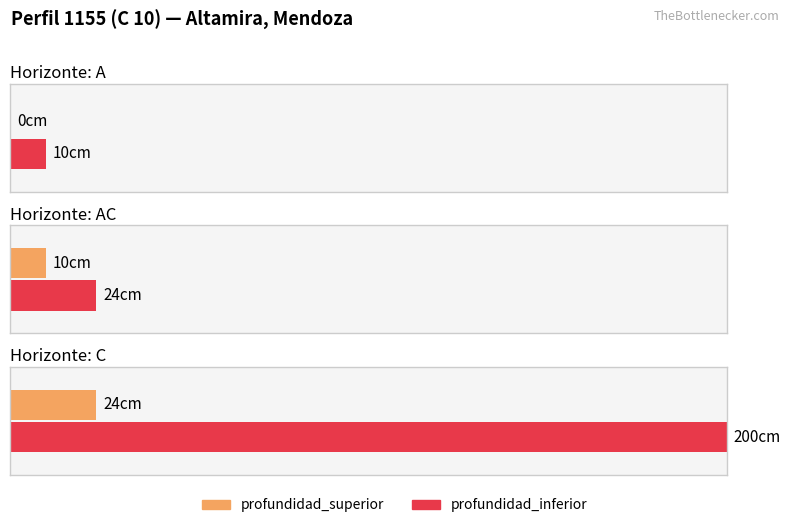

How many bars are there in total?

6